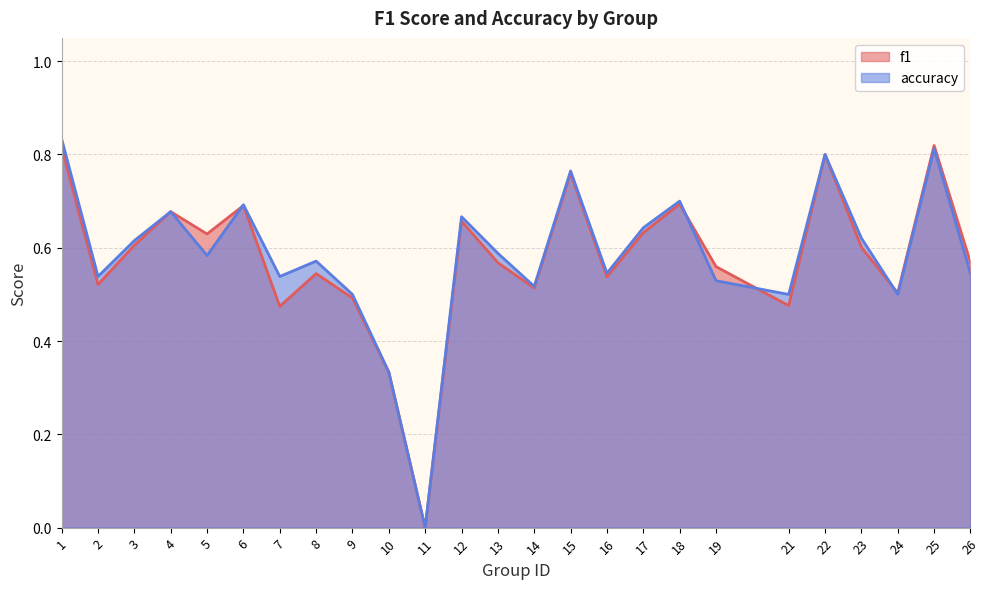

After their last crossing, which series has the higher values: f1 or accuracy?

f1